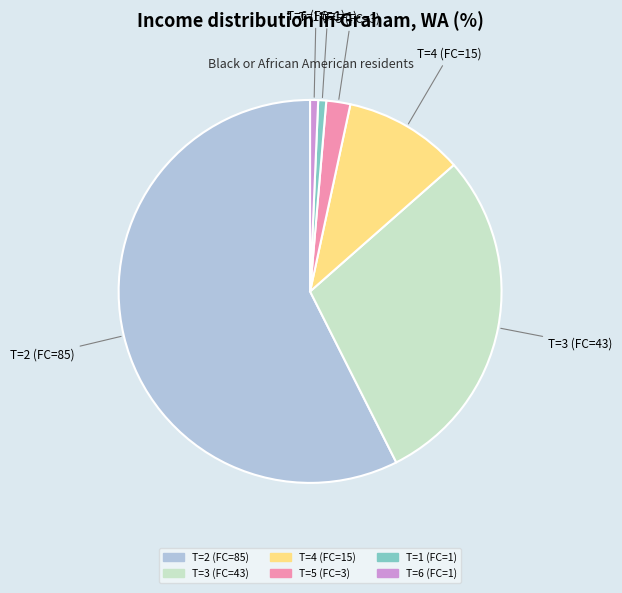

Does any single category account for the majority?

Yes